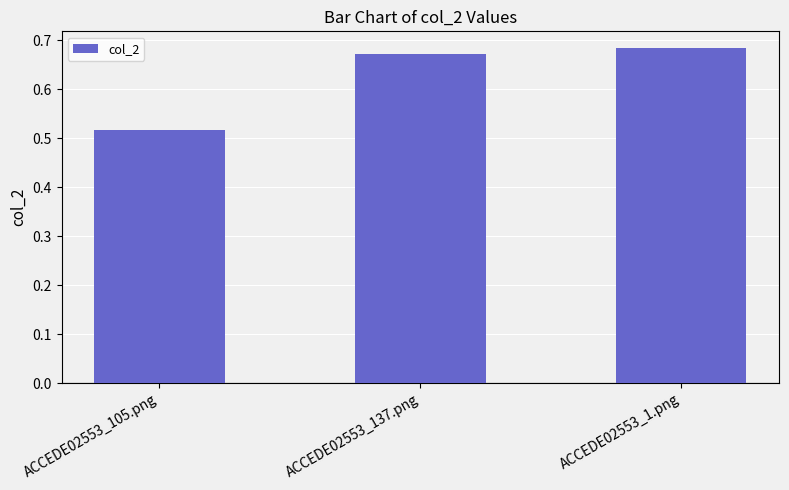

What is the sum of the values at ACCEDE02553_1.png and ACCEDE02553_137.png?

1.4